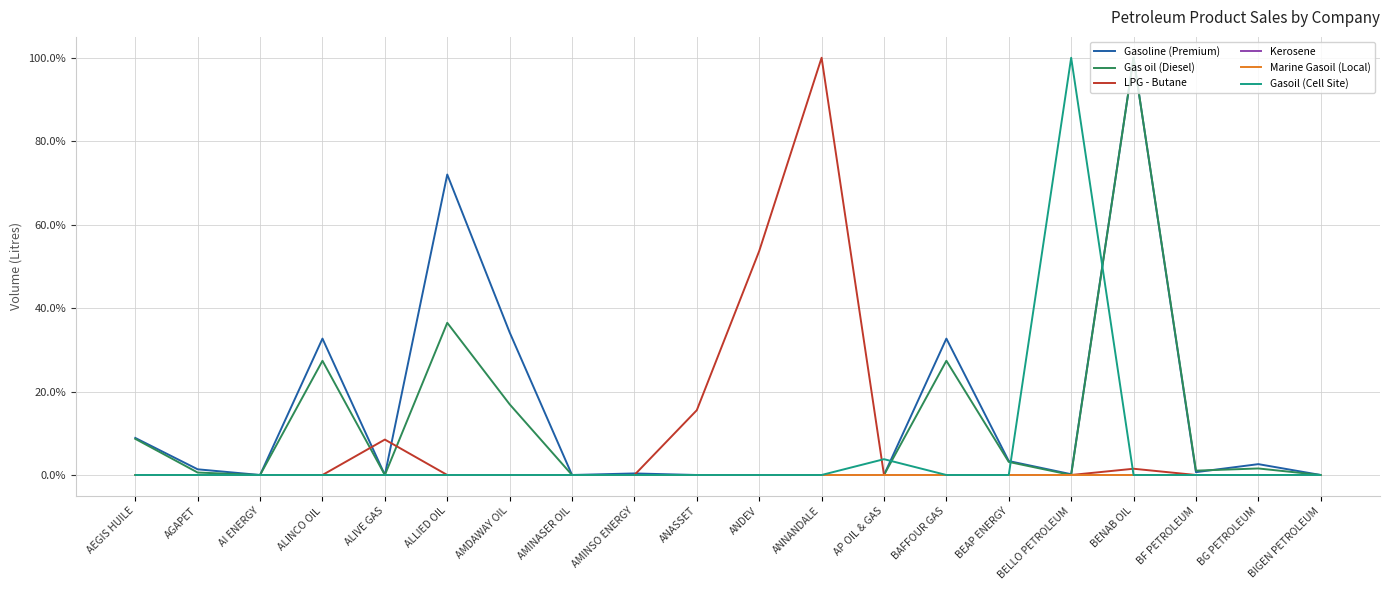

At how many categories does at least one series exceed 9?

9